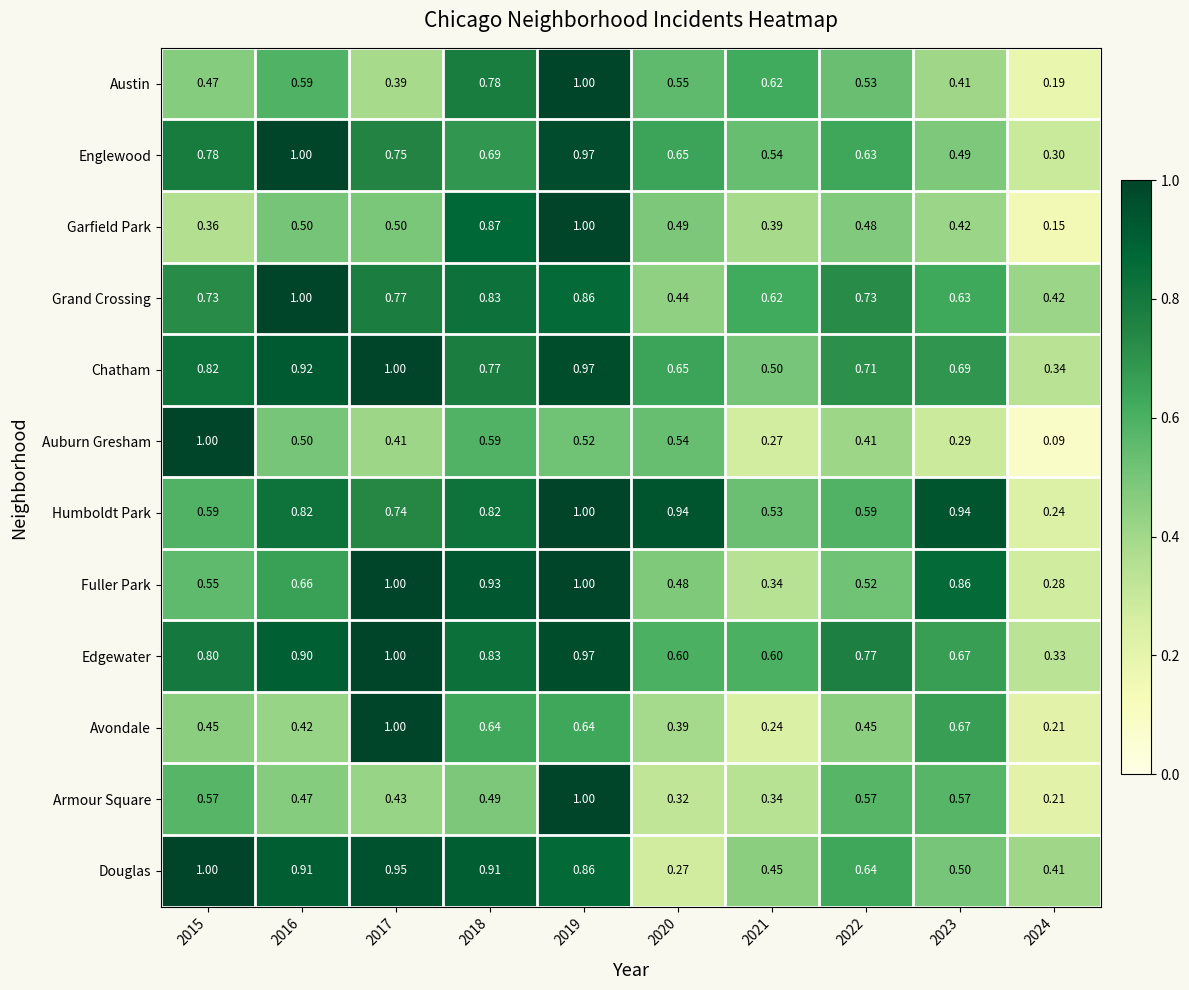

Which series has the largest total across all categories?

Edgewater